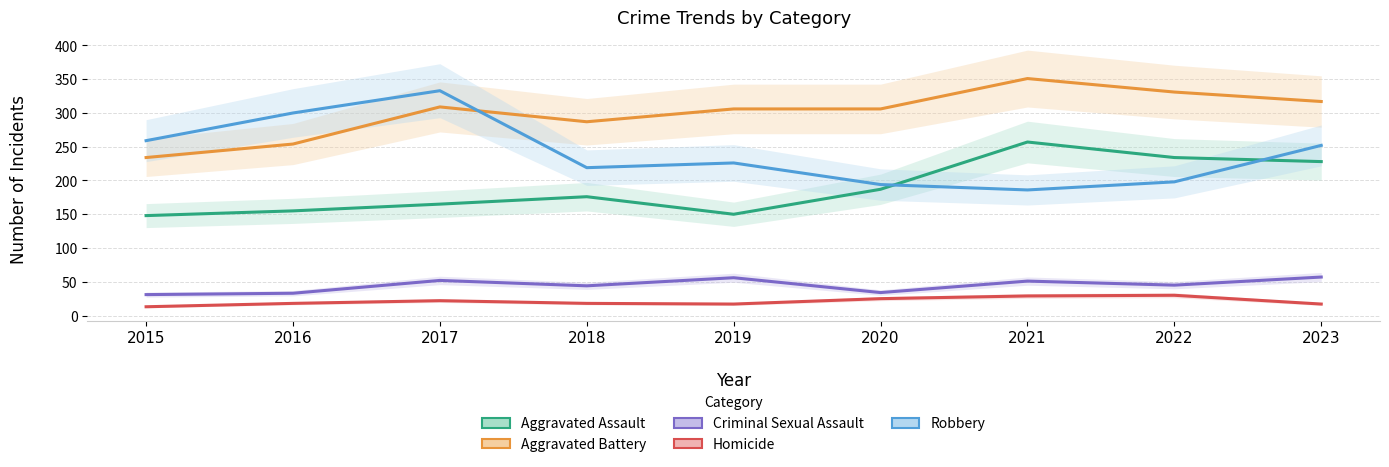

Reading left to right, list all the values displayed in this chart.

Aggravated Assault: 2015=148	2016=155	2017=165	2018=176	2019=150	2020=187	2021=257	2022=234	2023=228
Aggravated Battery: 2015=234	2016=254	2017=309	2018=287	2019=306	2020=306	2021=351	2022=331	2023=317
Criminal Sexual Assault: 2015=31	2016=33	2017=52	2018=44	2019=56	2020=34	2021=51	2022=45	2023=57
Homicide: 2015=13	2016=18	2017=22	2018=18	2019=17	2020=25	2021=29	2022=30	2023=17
Robbery: 2015=259	2016=300	2017=333	2018=219	2019=226	2020=194	2021=186	2022=198	2023=252